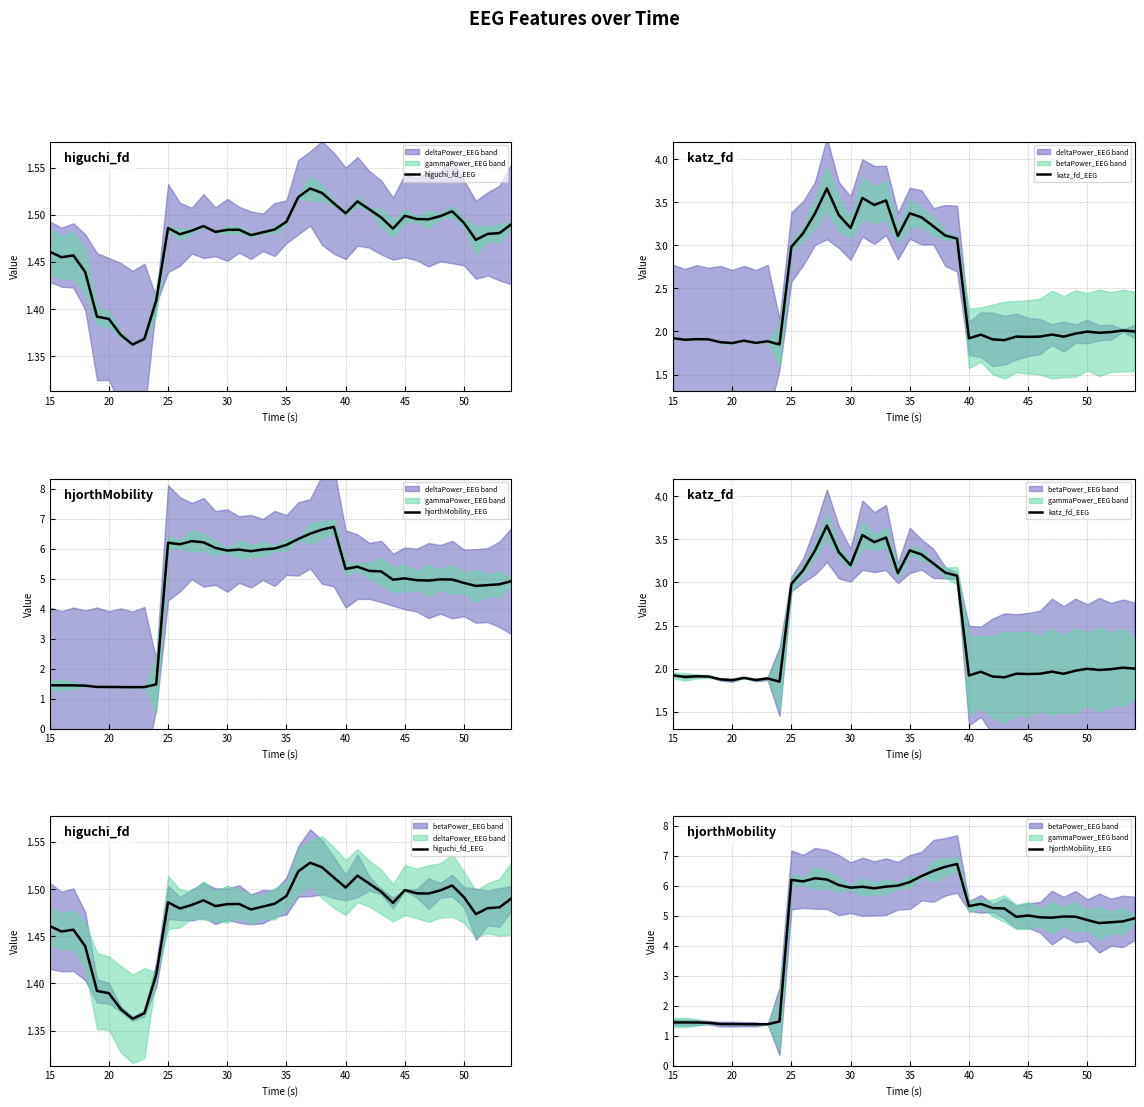

List the series in order of their overall mean, highest first.

hjorthMobility_EEG, katz_fd_EEG, higuchi_fd_EEG